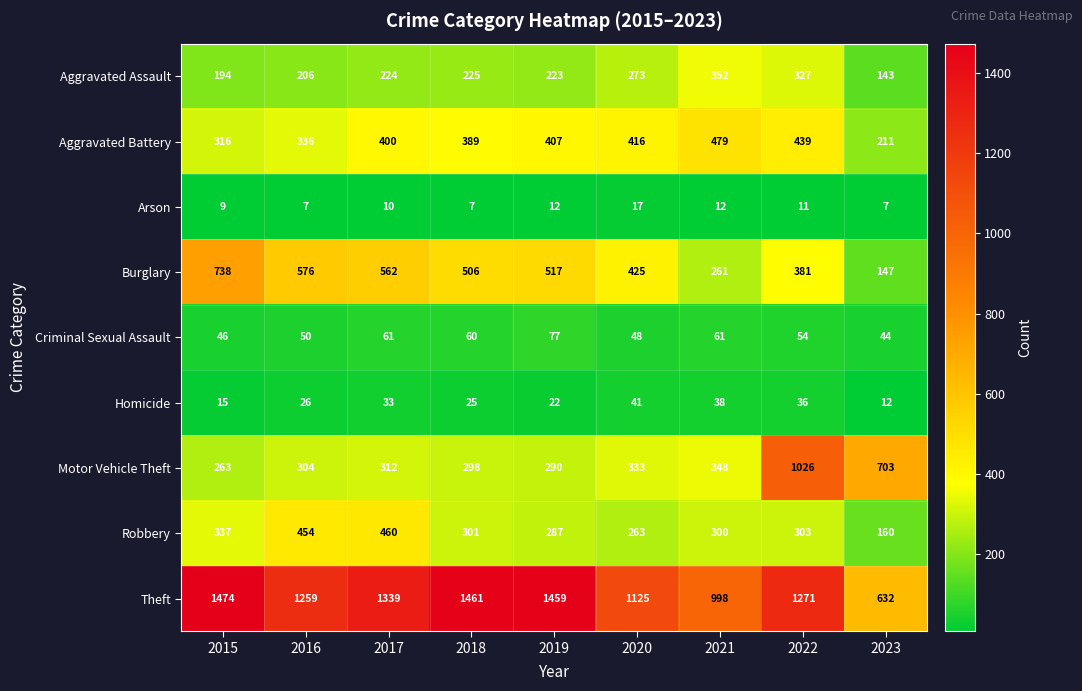

The value of Aggravated Assault at 2023 is 32. True or false?

False